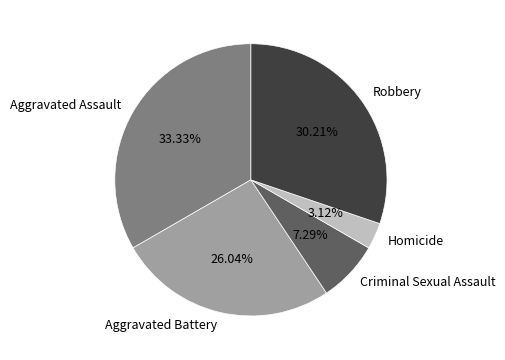

Which category has the smallest portion of the pie?

Homicide